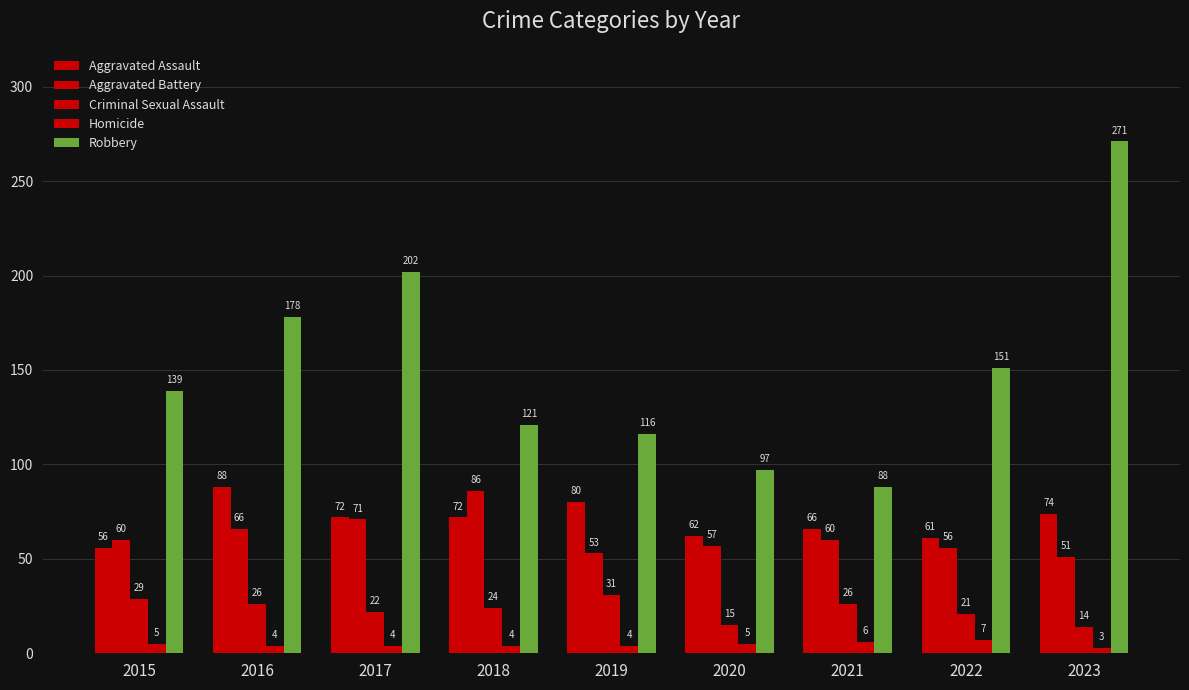

At how many categories does at least one series exceed 265?

1